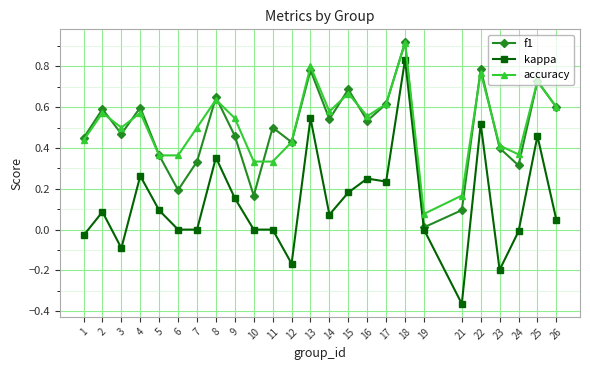

What are all the series names shown in the legend?

f1, kappa, accuracy